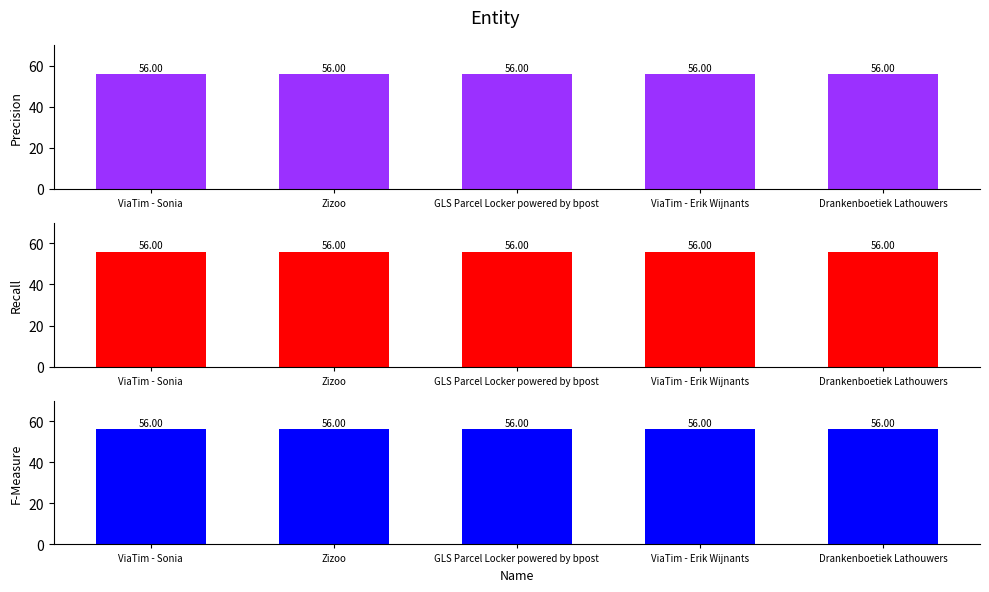

The F-Measure series shows 80.9 at Drankenboetiek Lathouwers. True or false?

False